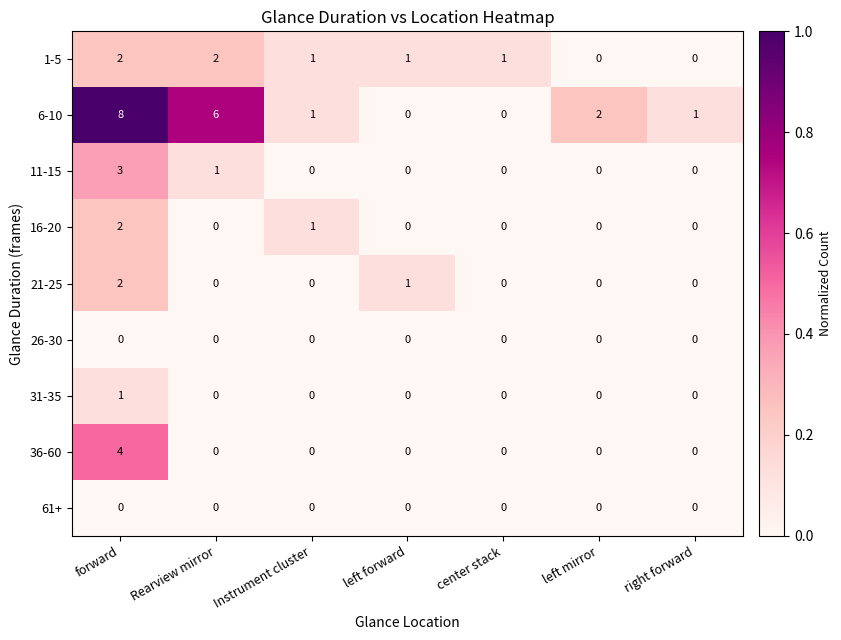

What is the spread (max minus min) of values at left mirror?

2